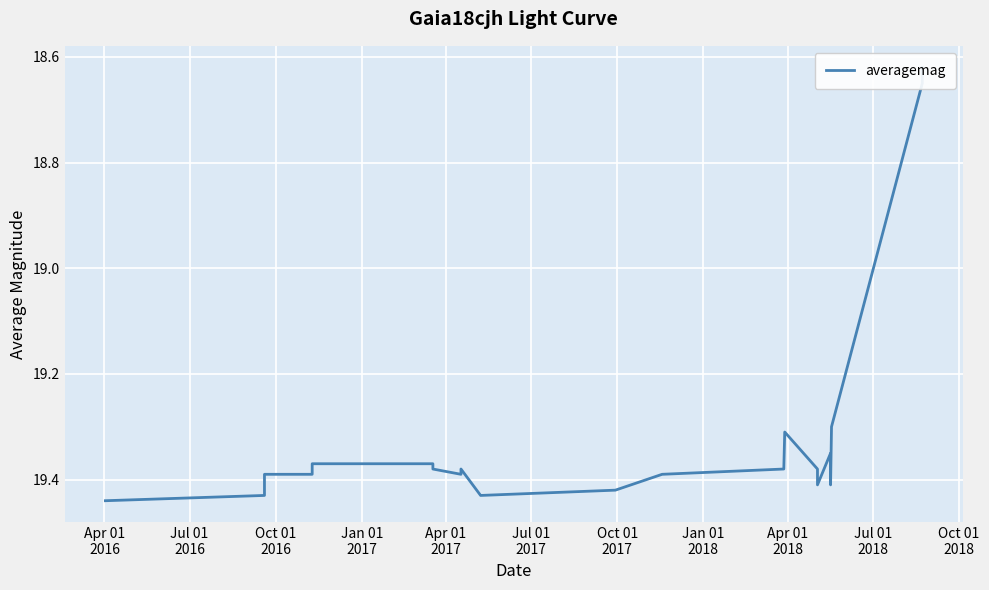

What is the label of the 12th point from the right?

Oct 01
2018